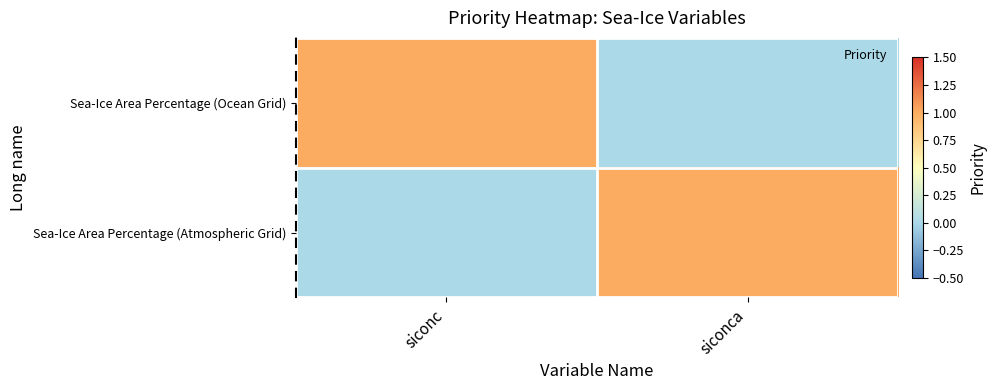

Which category has the lowest value across all series?

siconca